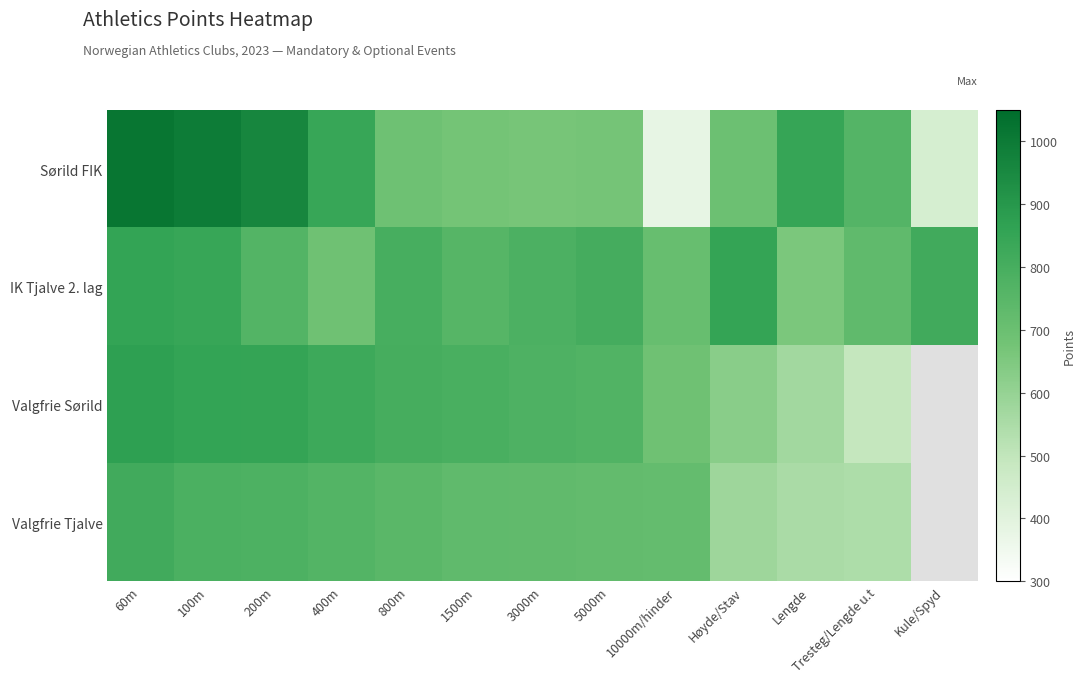

At Høyde/Stav, list the series in order from smallest to largest.

Valgfrie Tjalve, Valgfrie Sørild, Sørild FIK, IK Tjalve 2. lag